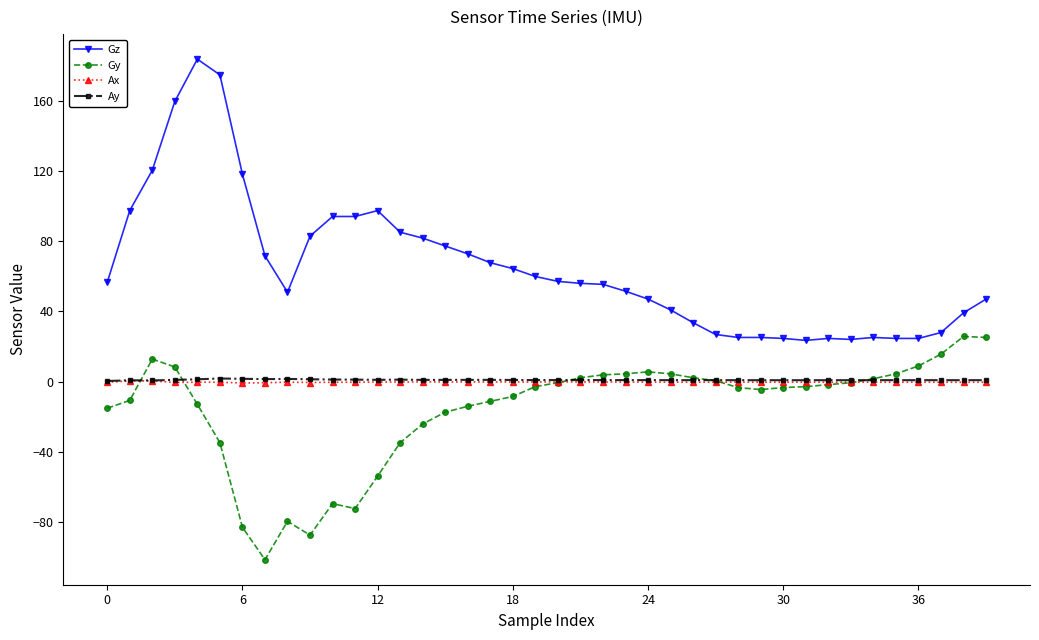

True or false: Ax has more than 1 points higher than both neighbors.

True